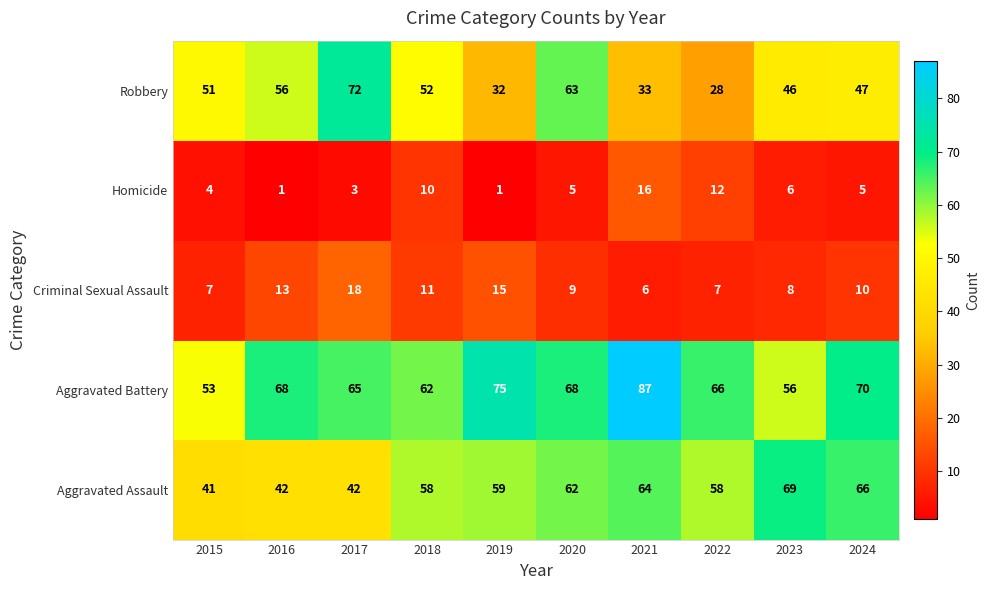

What is the difference between the highest and lowest values at 2024?

65